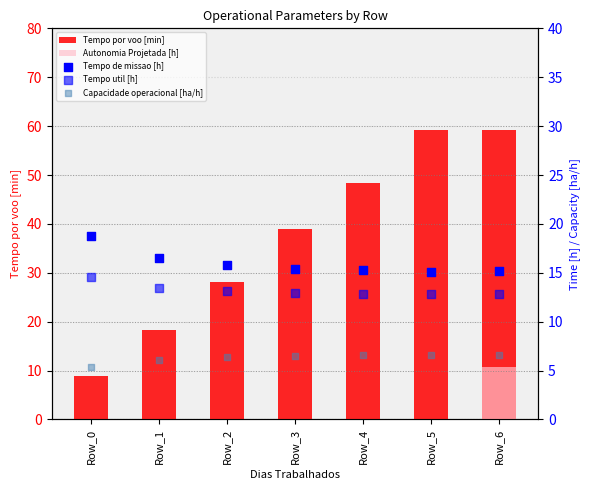

Which series contains the lowest Y value?

Capacidade operacional [ha/h]